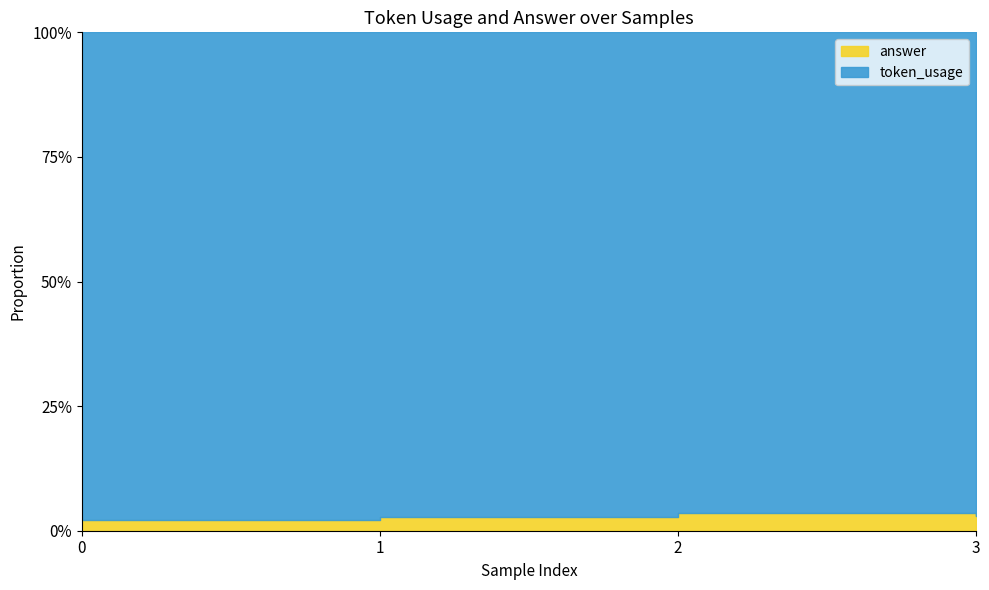

What is the sum of all answer values?

16